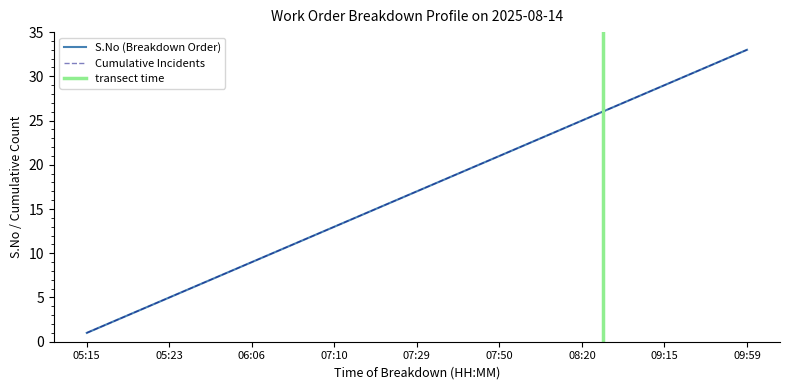

True or false: S.No (Breakdown Order) and Cumulative Incidents cross at least once.

False